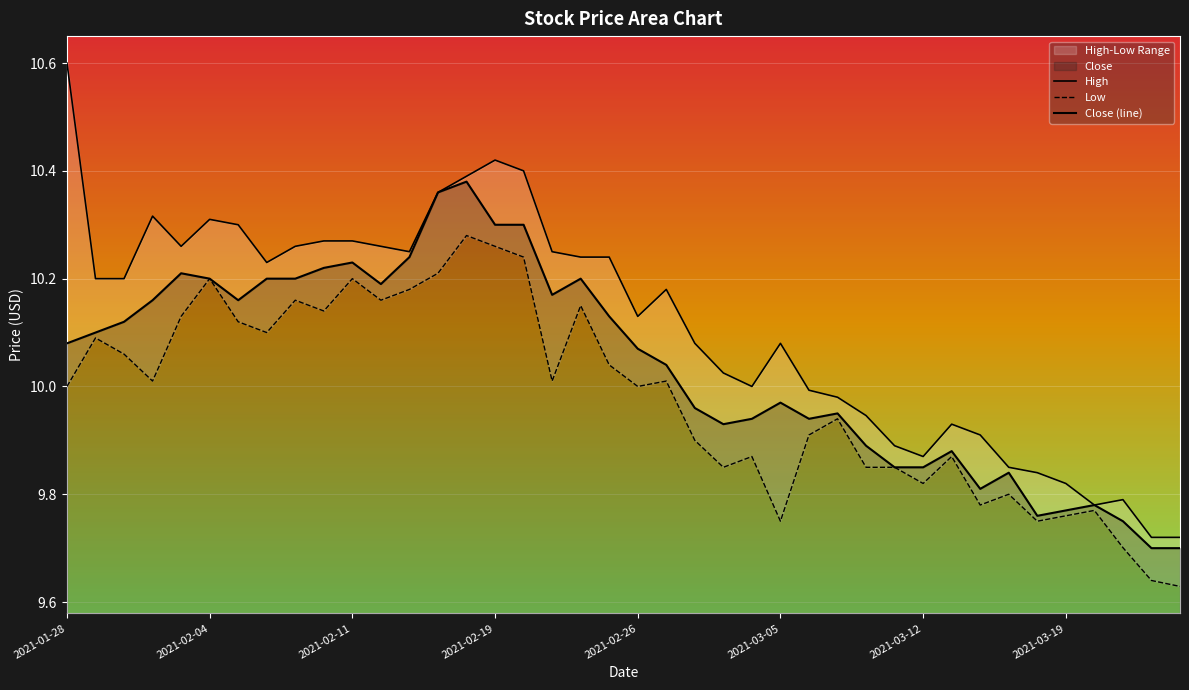

Rank the series at 27 from lowest to highest value.

Low, Close (line), High